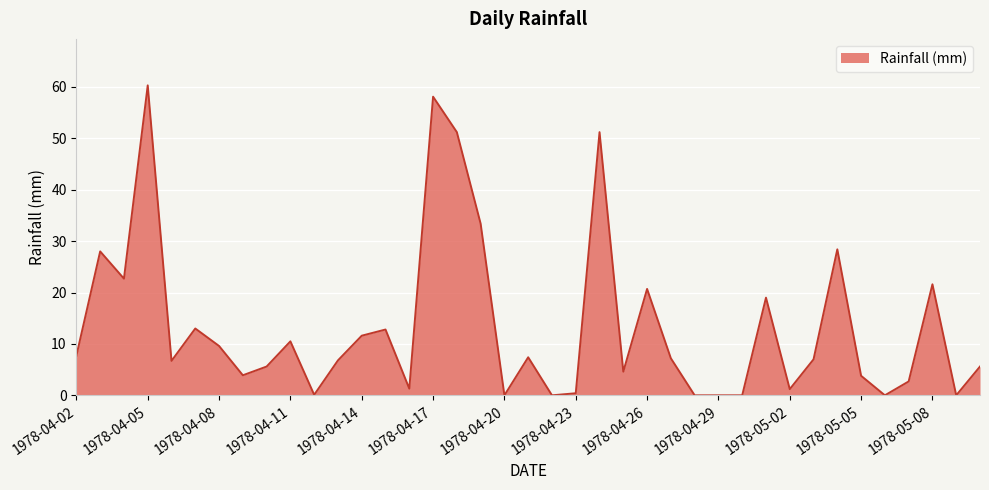

What is the greatest value displayed?

60.3